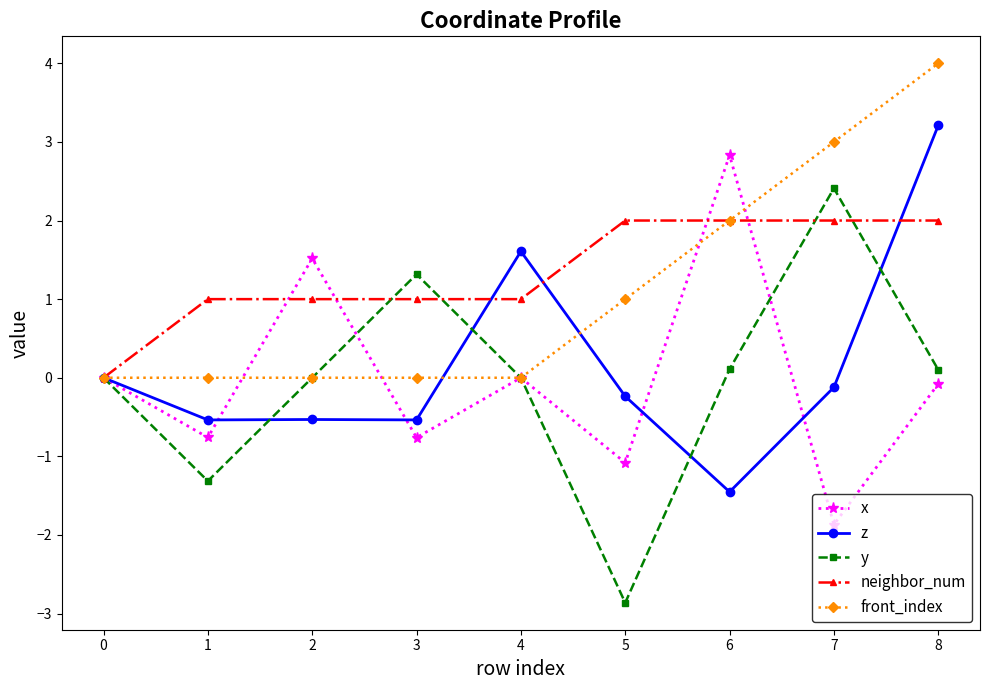

Which series has the largest total across all categories?

neighbor_num